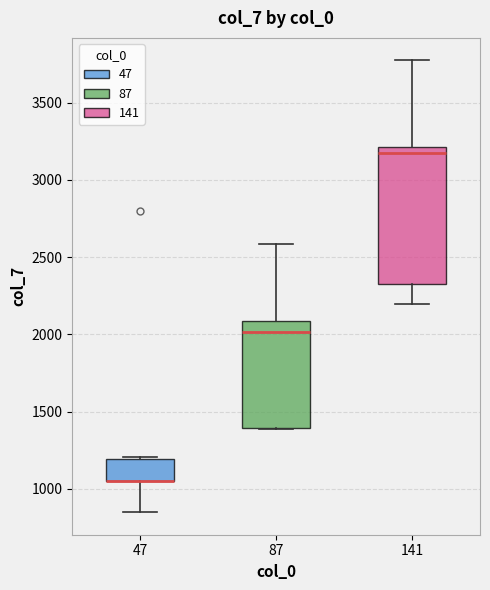

Reading left to right, transcribe this box plot: for each box, give where its median line is, the range the box spans, and where its two whiskers end, as read against the y-axis. The values are not printed on the chart, so give them approximately, as read against the axis.

47: median 1050 (drawn on the box's lower edge), box 1050 to 1200, whiskers 850 to 1200
87: median 2000, box 1400 to 2100, whiskers 1400 to 2600
141: median 3150, box 2350 to 3200, whiskers 2200 to 3750